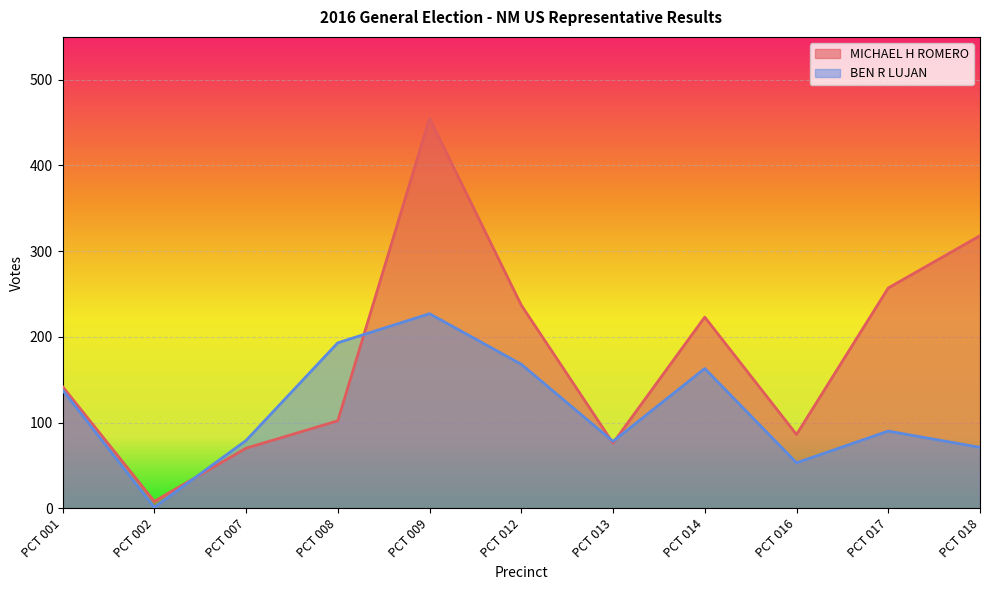

The value of BEN R LUJAN at PCT 014 is 163. True or false?

True